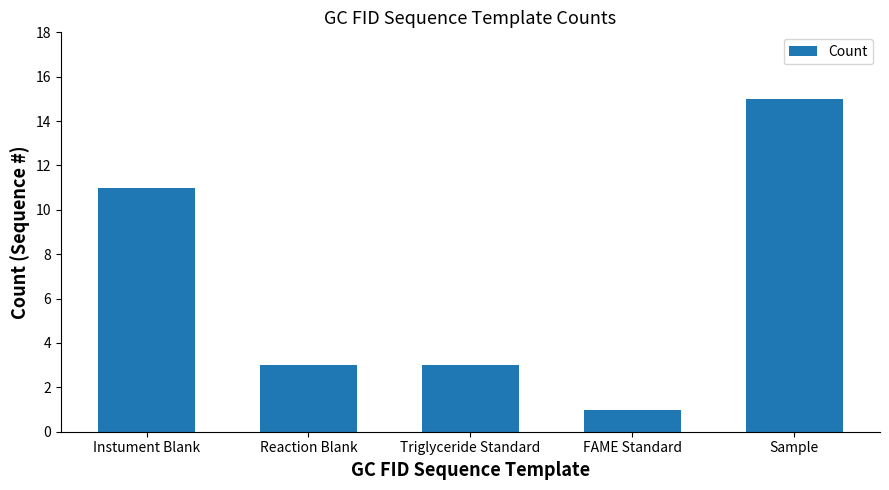

What is the label of the 4th bar from the right?

Reaction Blank